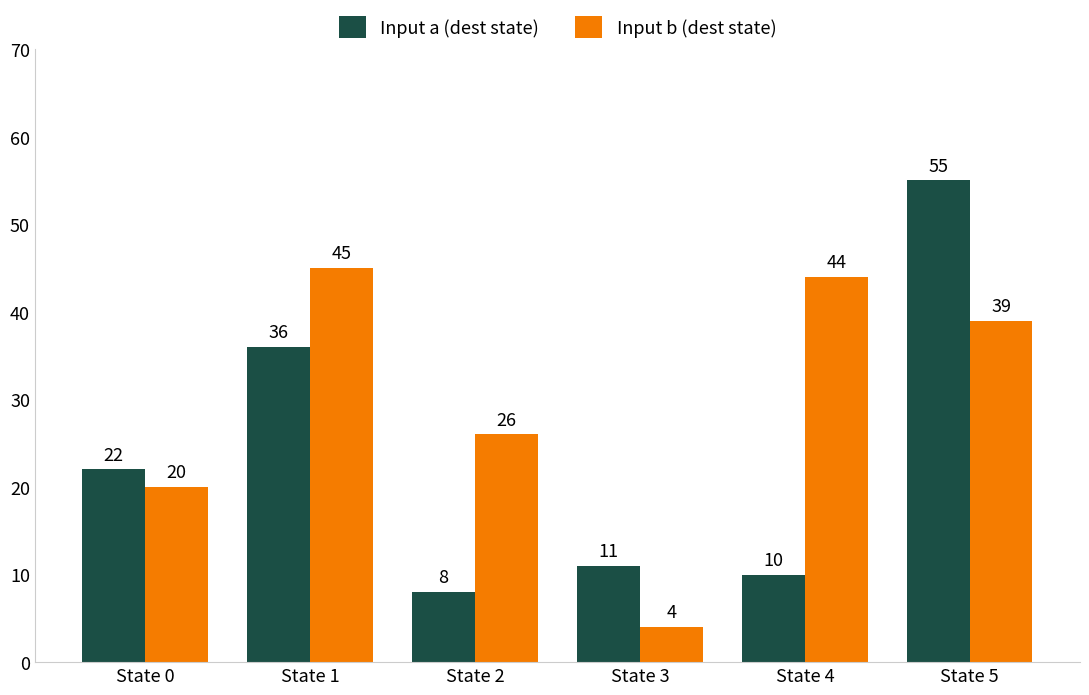

At which category does the chart reach its peak across all series?

State 5